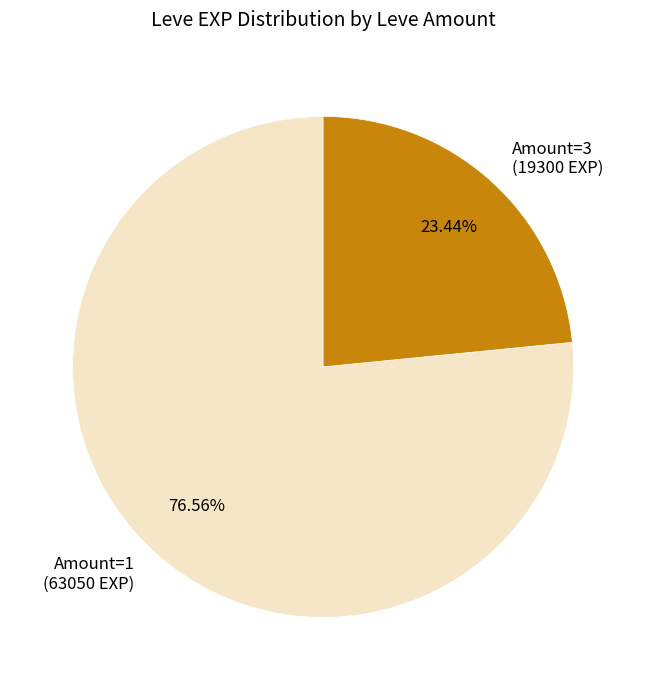

Does Amount=1 (63050 EXP) represent more than half of the total?

Yes